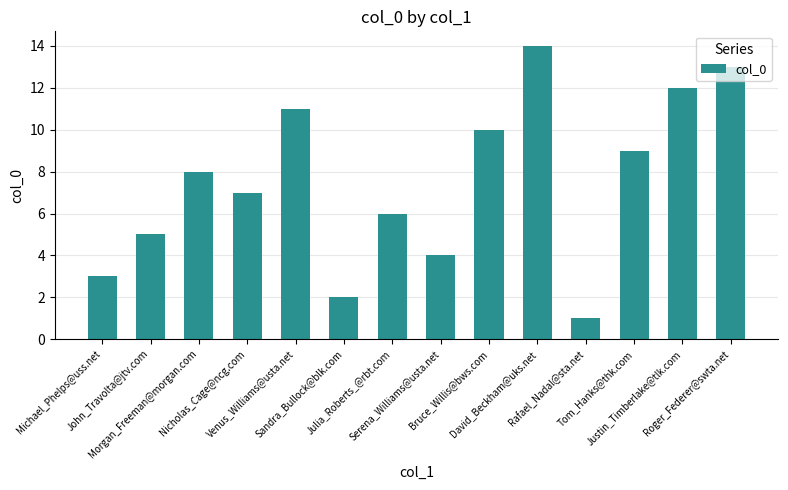

What is the sum of all values?

105